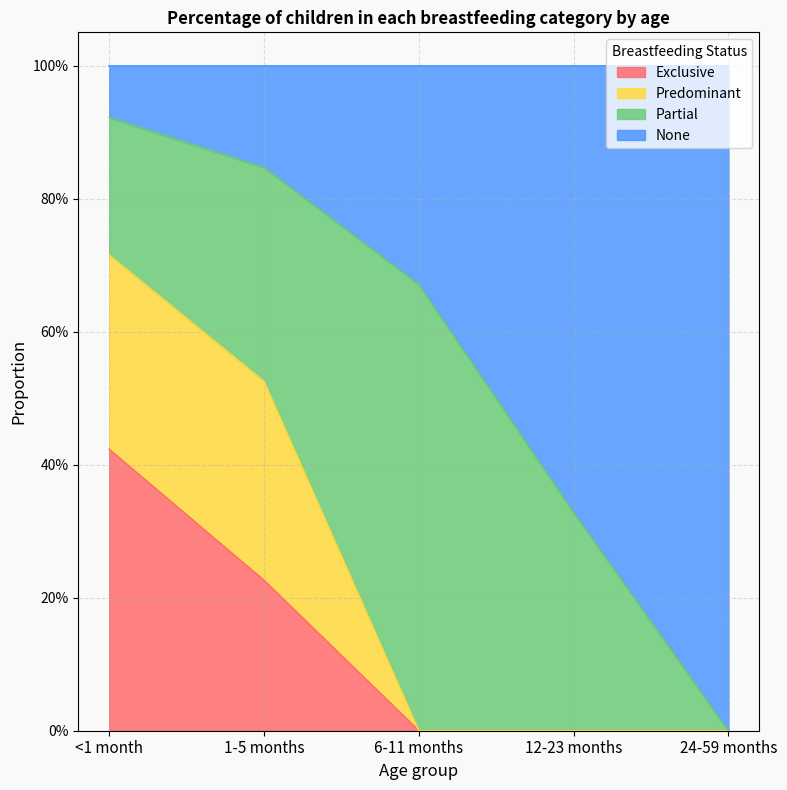

Does the chart display data point markers on the line(s)?

No